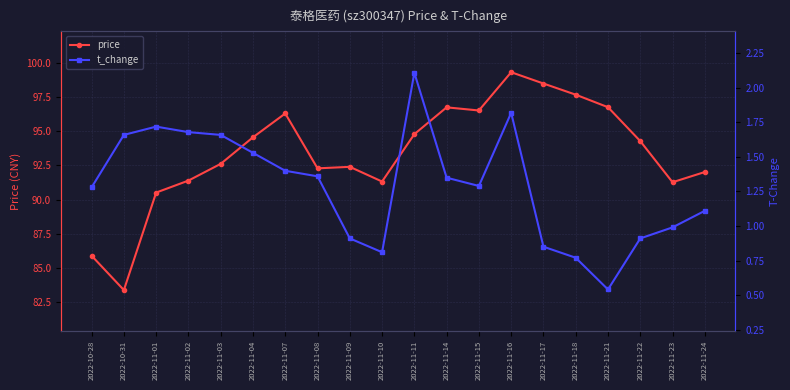

At which label does price reach its minimum?

2022-10-31